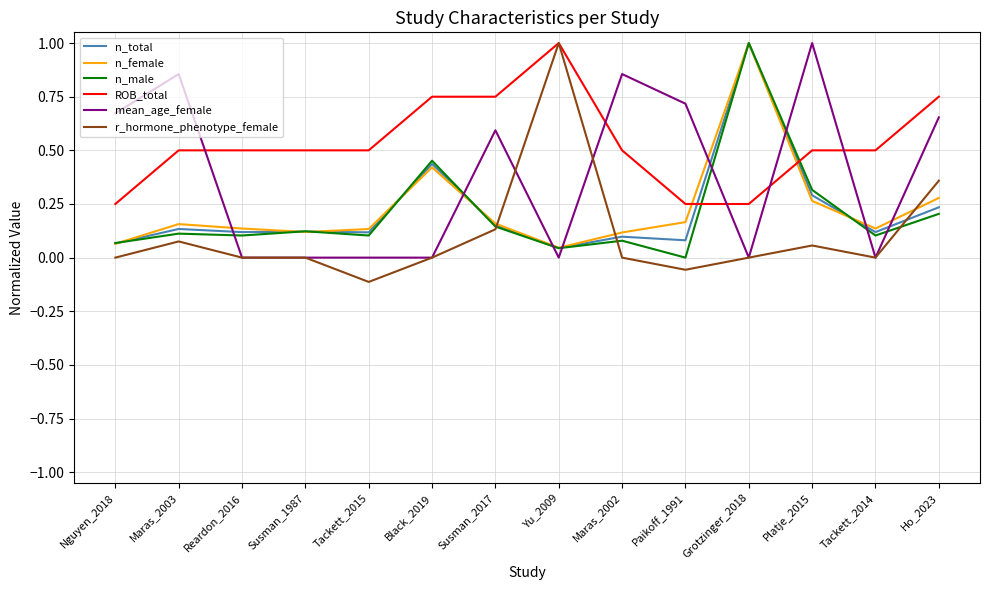

In mean_age_female, how many points are higher than both neighbors (excluding endpoints)?

4